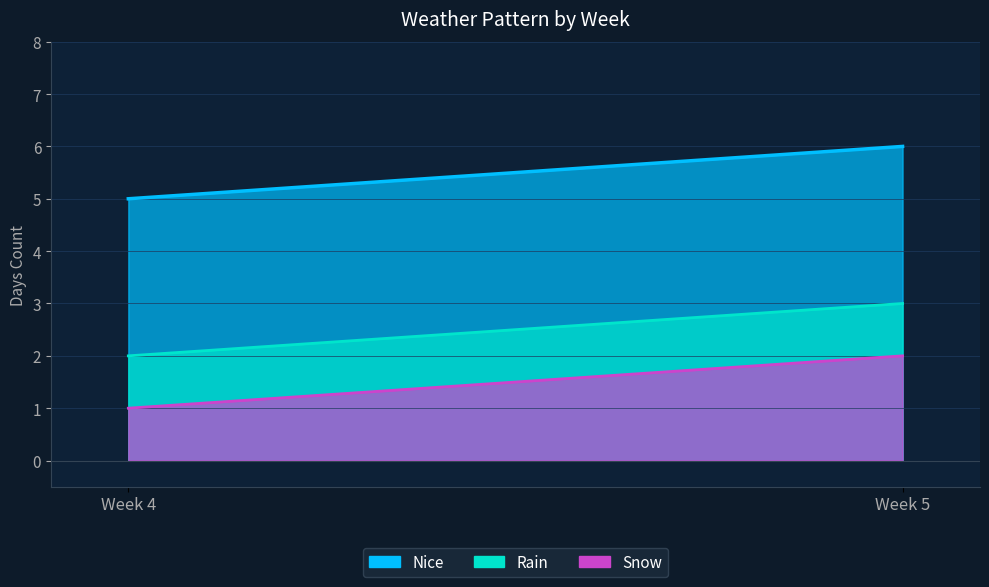

Which series has the widest spread of values?

Nice